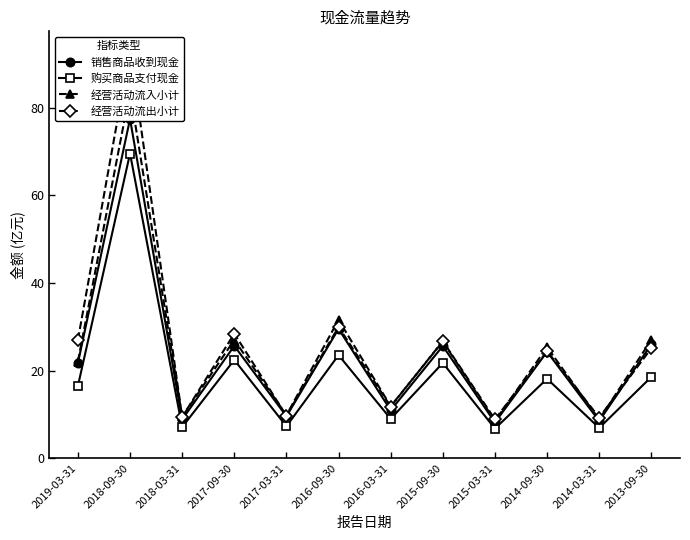

What are all the series names shown in the legend?

销售商品收到现金, 购买商品支付现金, 经营活动流入小计, 经营活动流出小计